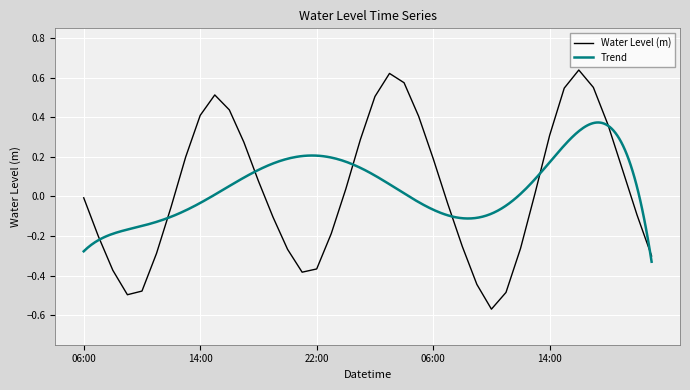

Rank the categories by value from lowest to highest.

2023-11-08 10:00, 2023-11-07 09:00, 2023-11-08 11:00, 2023-11-07 10:00, 2023-11-08 09:00, 2023-11-07 21:00, 2023-11-07 08:00, 2023-11-07 22:00, 2023-11-08 21:00, 2023-11-07 11:00, 2023-11-07 20:00, 2023-11-08 12:00, 2023-11-08 08:00, 2023-11-07 07:00, 2023-11-07 23:00, 2023-11-07 19:00, 2023-11-08 20:00, 2023-11-07 12:00, 2023-11-08 07:00, 2023-11-07 06:00, 2023-11-08 13:00, 2023-11-08 00:00, 2023-11-07 18:00, 2023-11-08 19:00, 2023-11-08 06:00, 2023-11-07 13:00, 2023-11-07 17:00, 2023-11-08 01:00, 2023-11-08 14:00, 2023-11-08 18:00, 2023-11-08 05:00, 2023-11-07 14:00, 2023-11-07 16:00, 2023-11-08 02:00, 2023-11-07 15:00, 2023-11-08 15:00, 2023-11-08 17:00, 2023-11-08 04:00, 2023-11-08 03:00, 2023-11-08 16:00